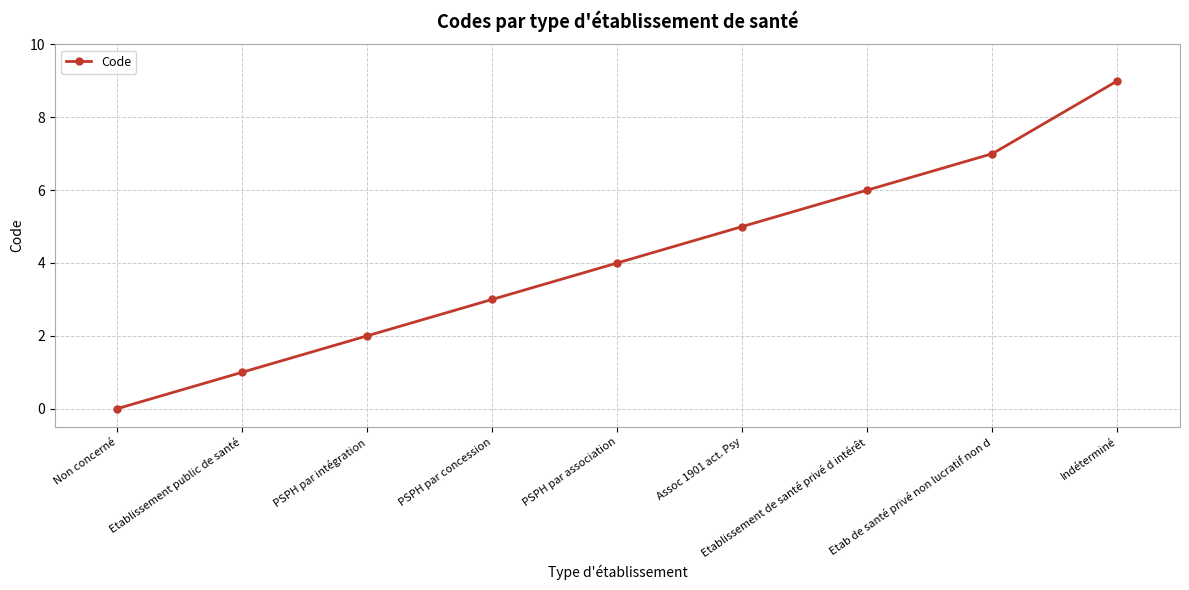

How many values are below 4?

4